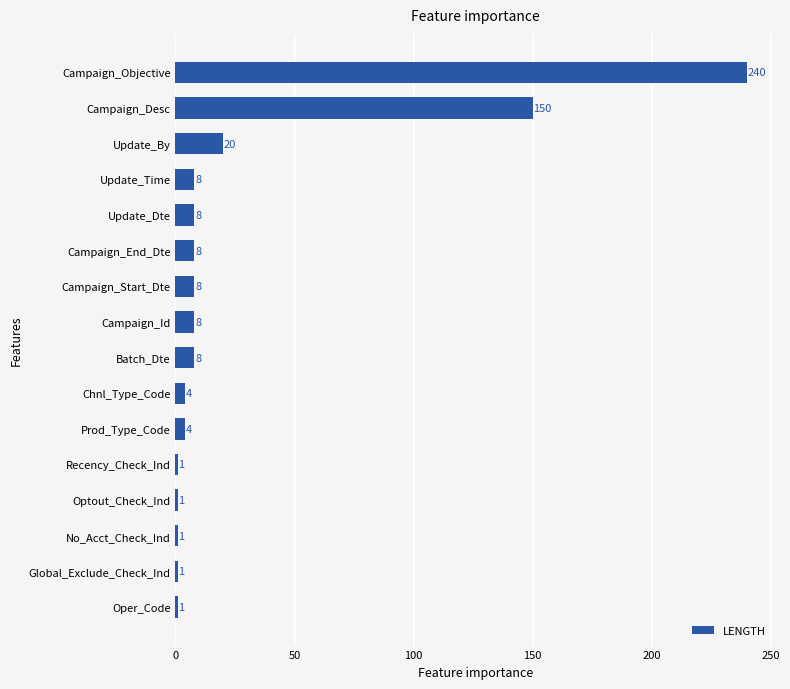

What is the average value?

29